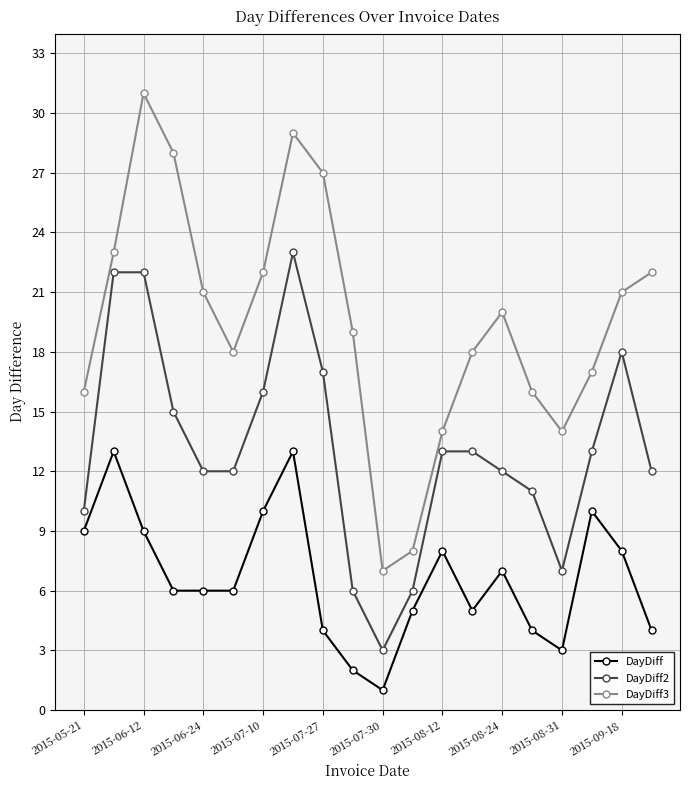

True or false: DayDiff3 has more than 0 interior local peaks.

True